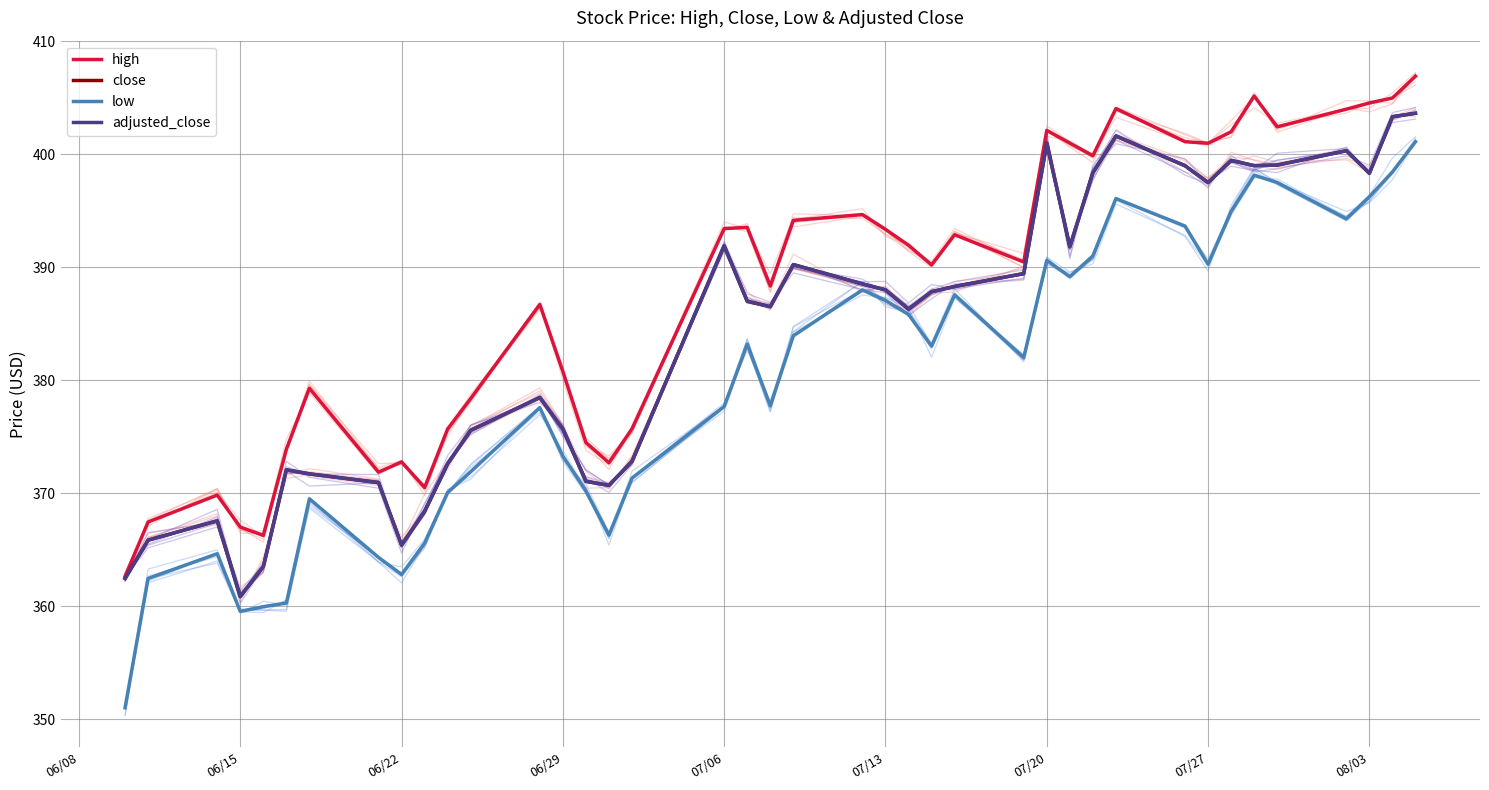

How many interior local peaks does the adjusted_close series have?

9